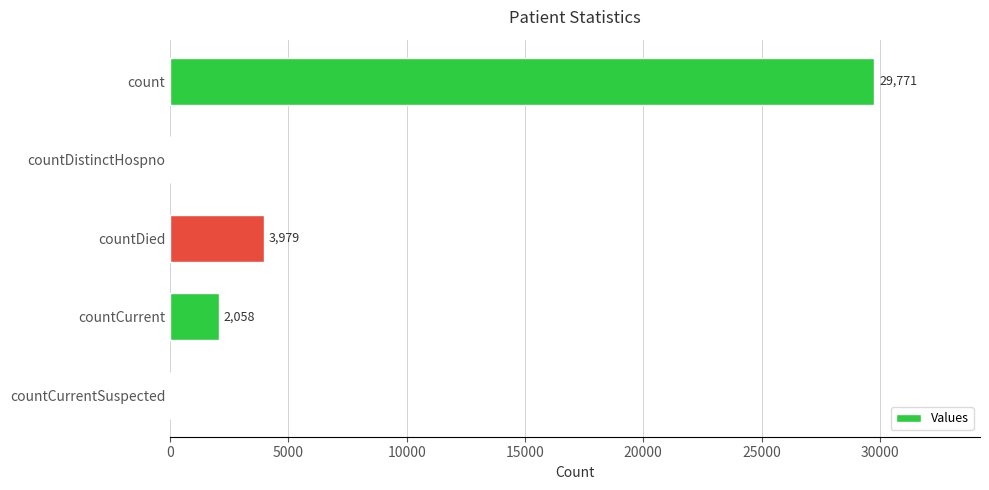

Reading top to bottom, list all the values displayed in this chart.

count=29771	countDistinctHospno=0	countDied=3979	countCurrent=2058	countCurrentSuspected=0